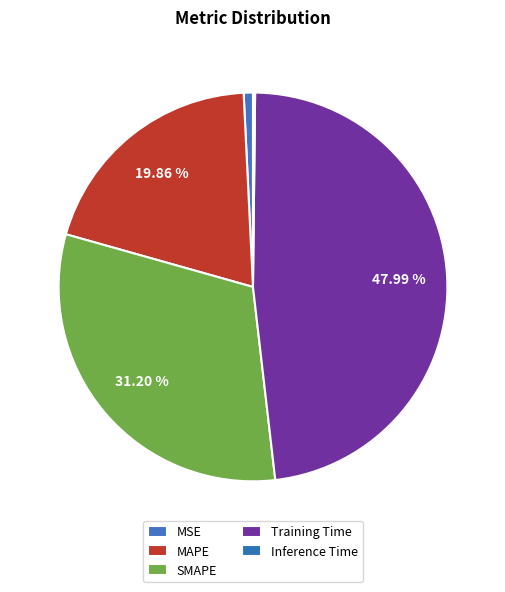

Count the number of slices in the pie.

5